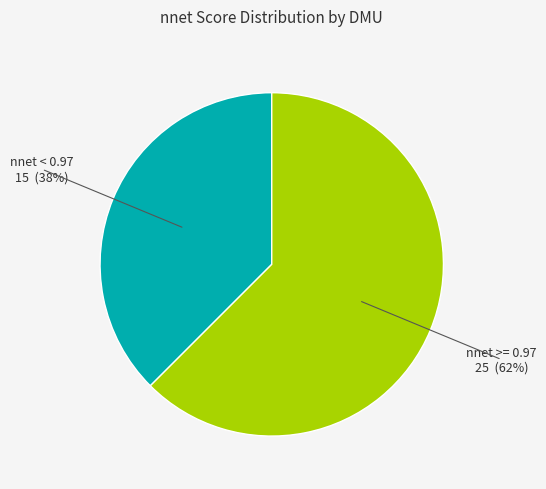

Does any single category account for the majority?

Yes